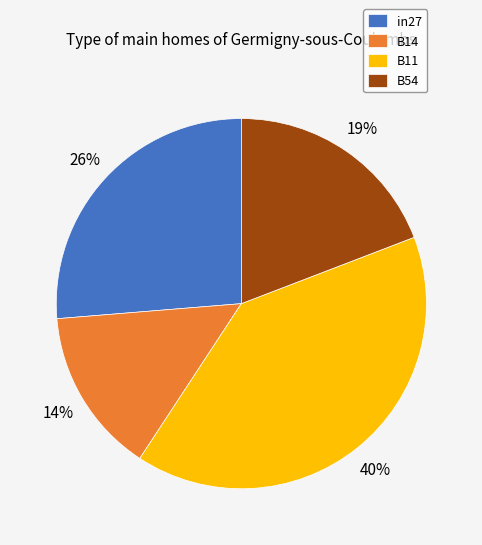

Rank the categories by value from lowest to highest.

B14, B54, in27, B11